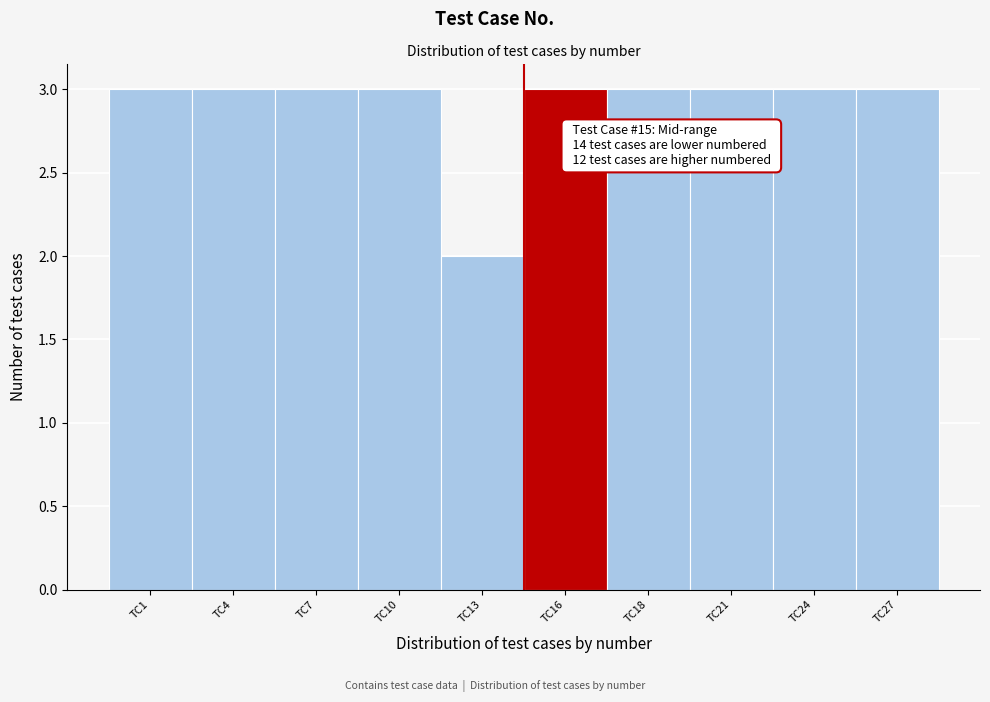

Reading right to left, what are all the values shown in this chart?

TC27=3	TC24=3	TC21=3	TC18=3	TC16=3	TC13=2	TC10=3	TC7=3	TC4=3	TC1=3